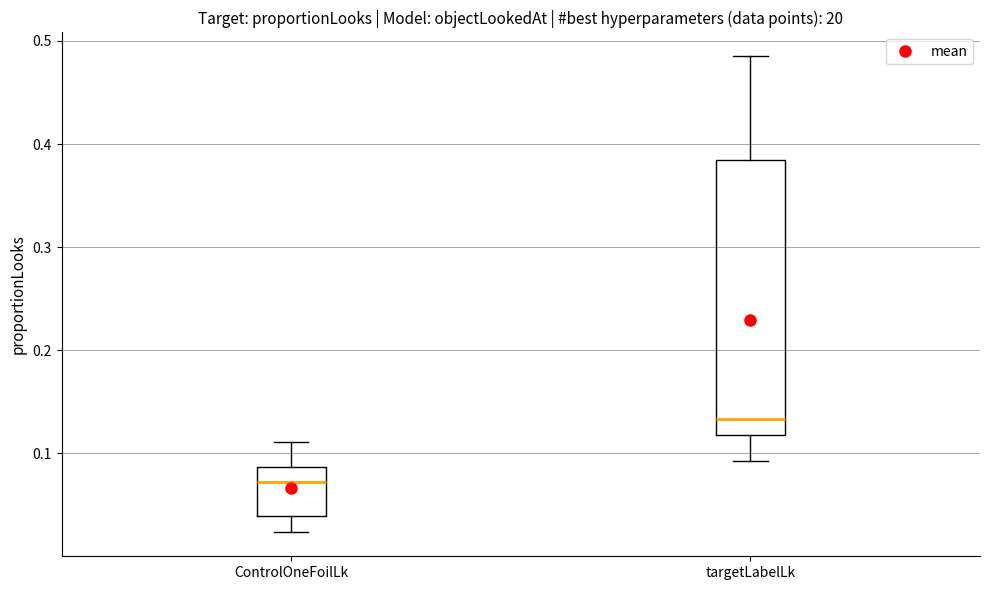

Reading left to right, transcribe this box plot: for each box, give where its median line is, the range the box spans, and where its two whiskers end, as read against the y-axis. The values are not printed on the chart, so give them approximately, as read against the axis.

ControlOneFoilLk: median 0.07, box 0.04 to 0.09, whiskers 0.02 to 0.11
targetLabelLk: median 0.13, box 0.12 to 0.38, whiskers 0.09 to 0.49